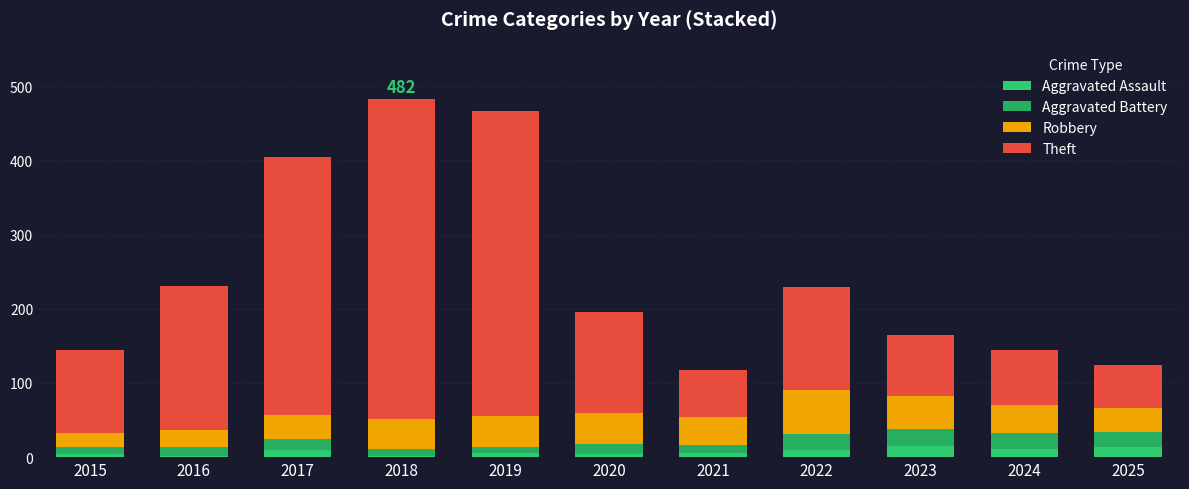

At which label does Robbery first exceed 38?

2018